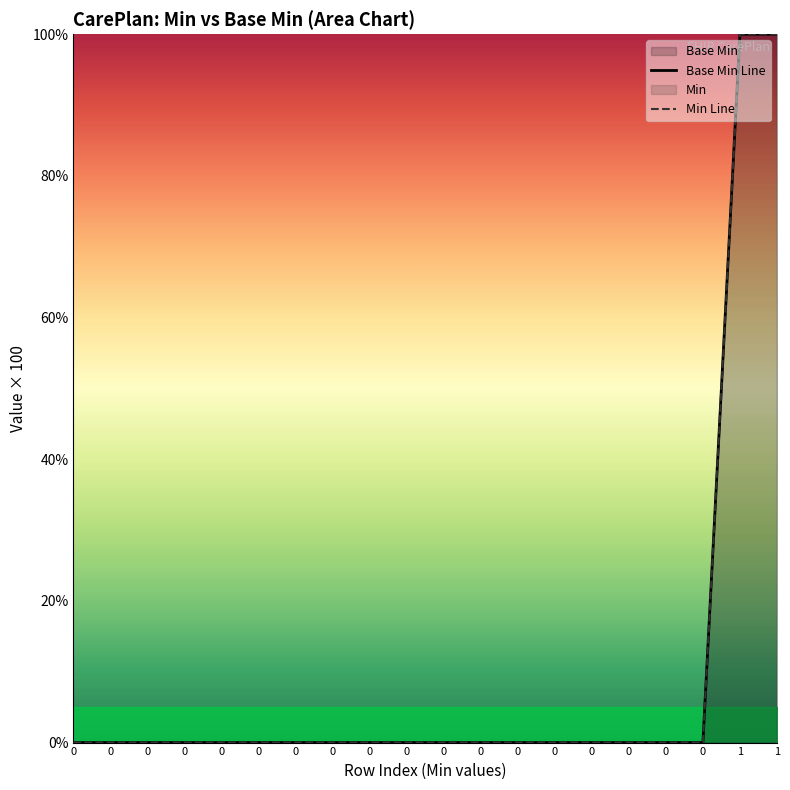

What is the value of the Min Line point at the 19th from the left?

100